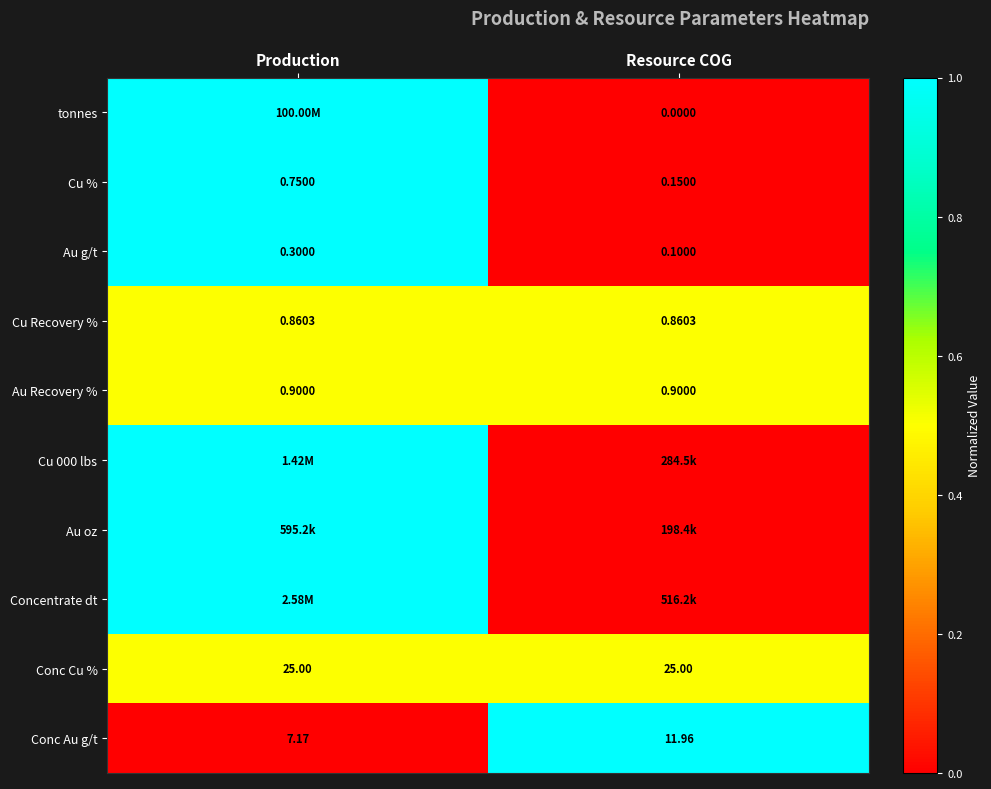

Is the value of Cu % at Production greater than the value of Conc Au g/t at Production?

No